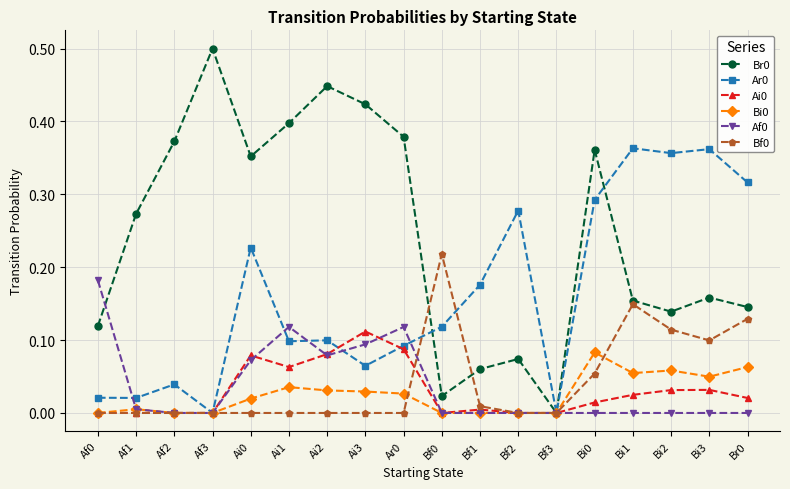

What is the difference between the maximum and minimum values in the Br0 series?

0.5